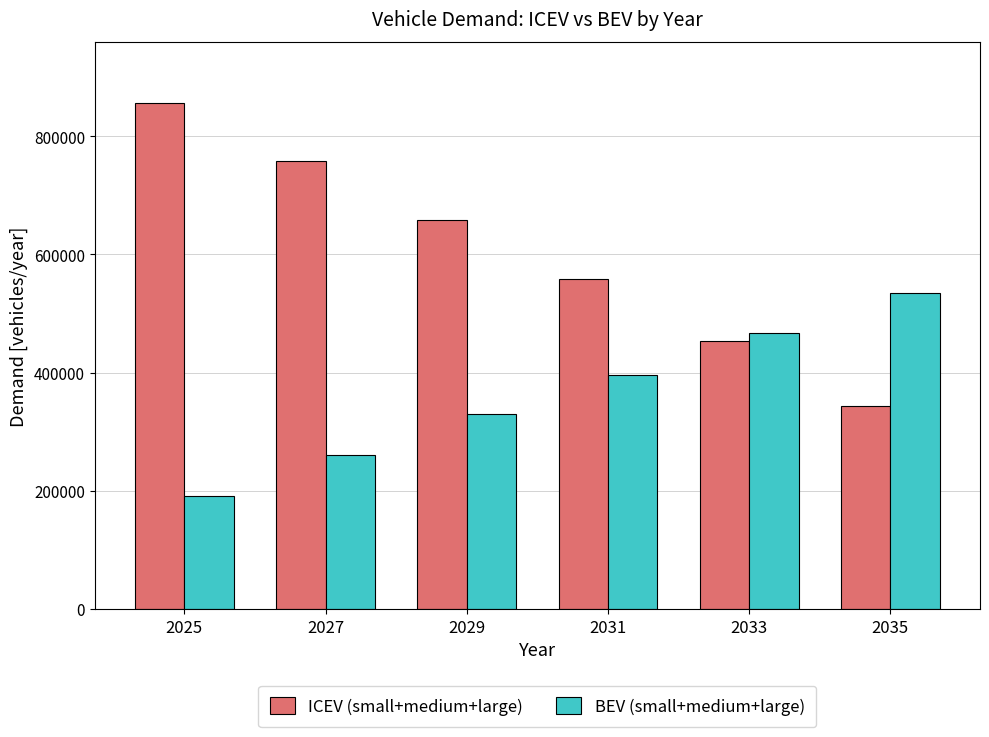

Is it true that ICEV (small+medium+large) equals 1134951 at 2029?

False